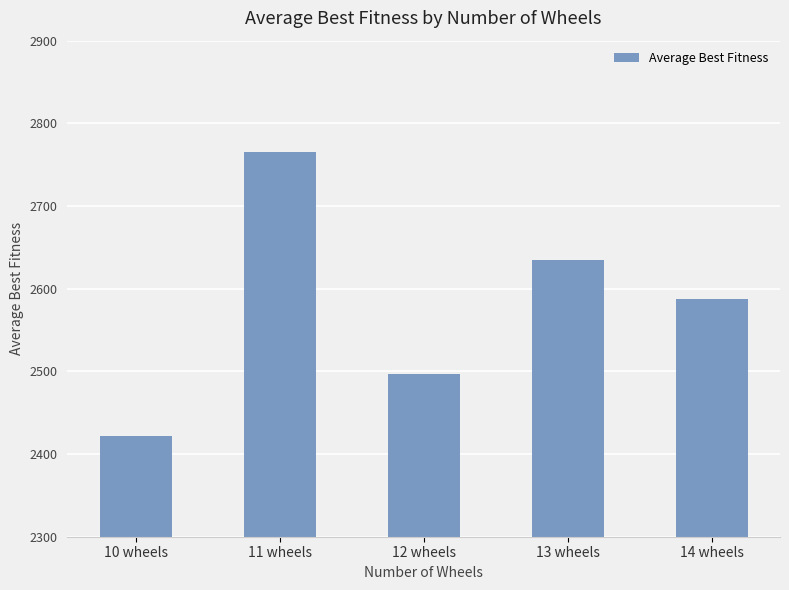

What is the value of the 2nd bar from the left?

2765.7